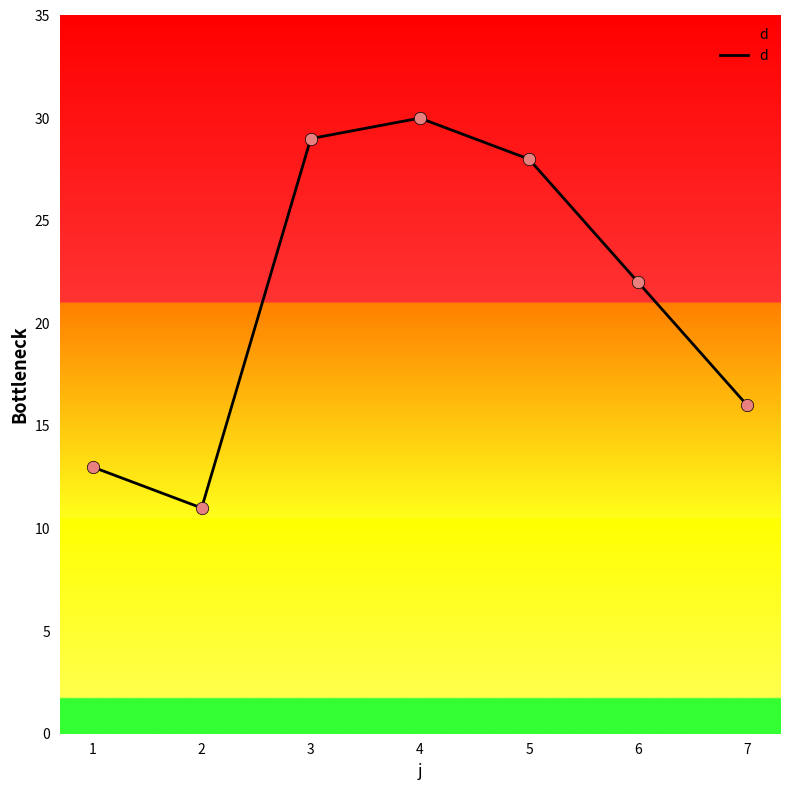

What is the change in value from 1 to 5?

+15